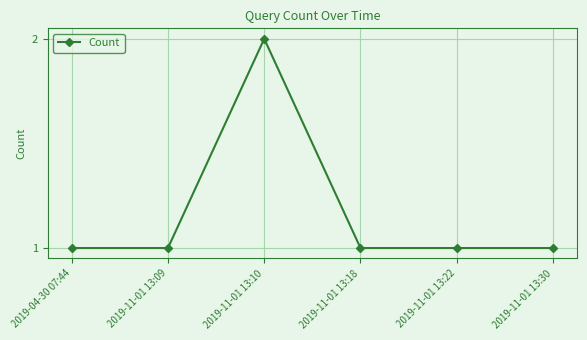

Where is the first local maximum?

2019-11-01 13:10